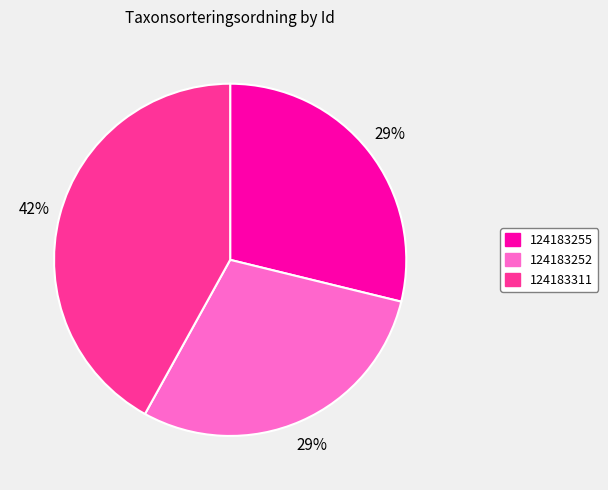

Between 124183255 and 124183311, which is larger?

124183311